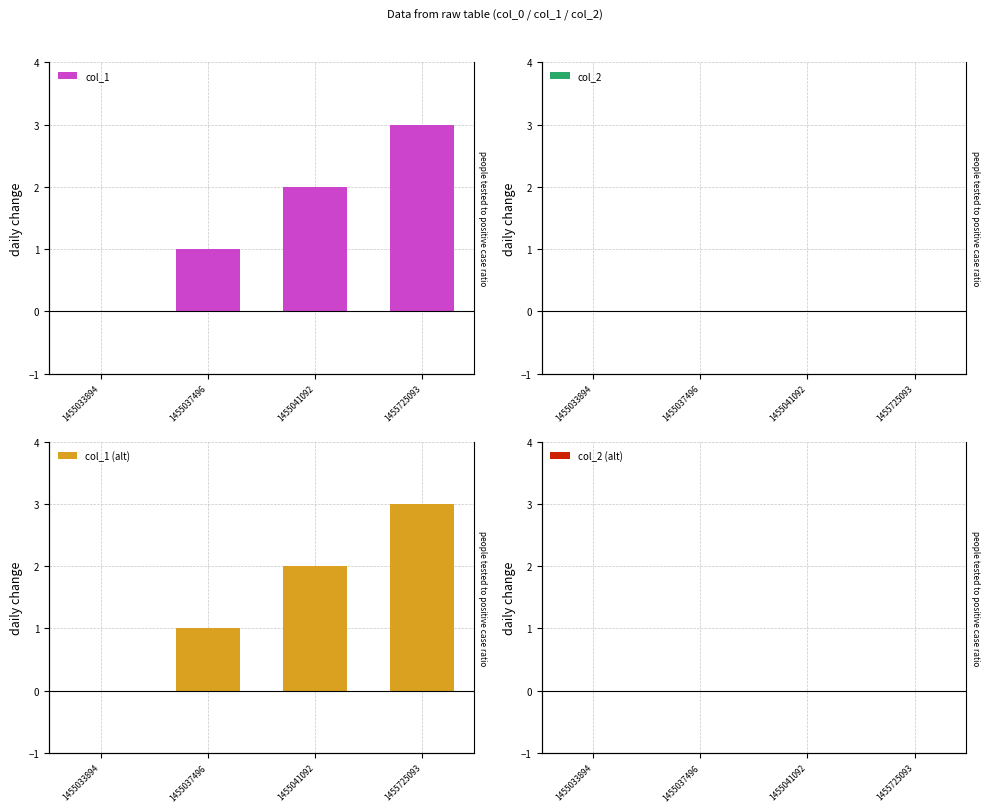

Which series has the largest range (max minus min)?

col_1